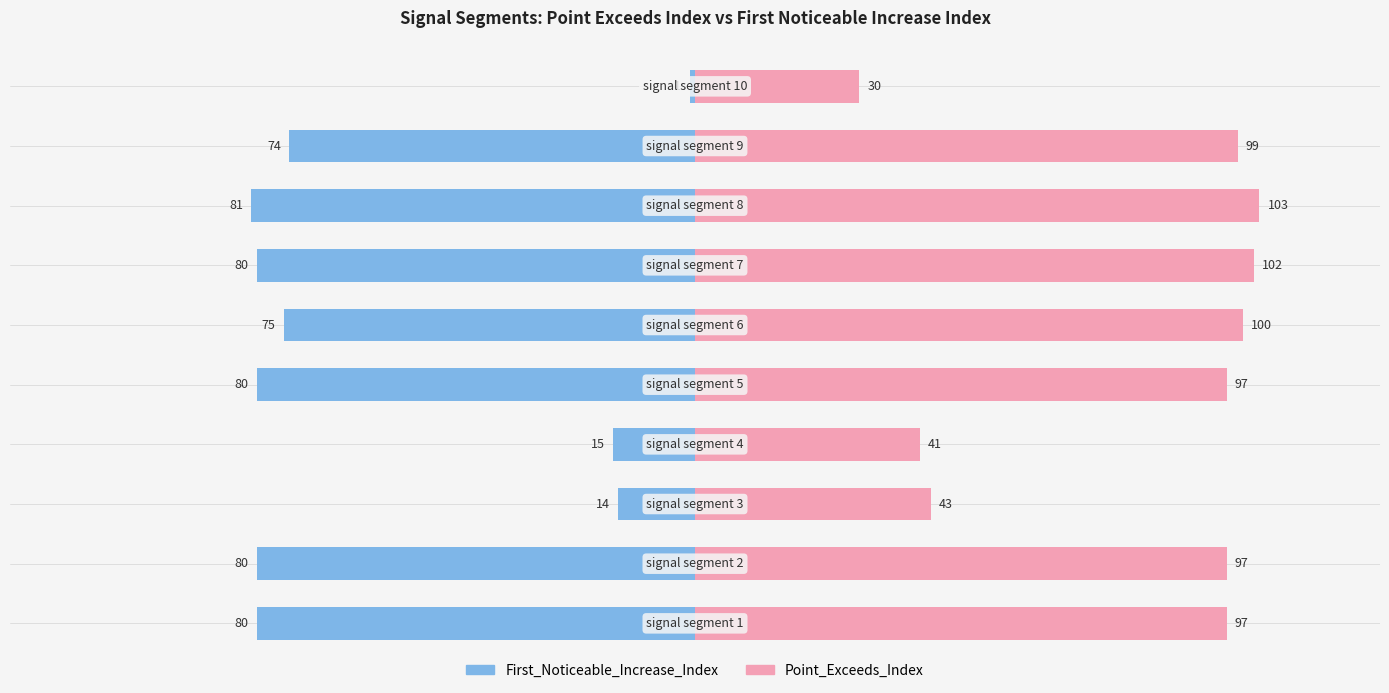

Which series has the widest spread of values?

First_Noticeable_Increase_Index